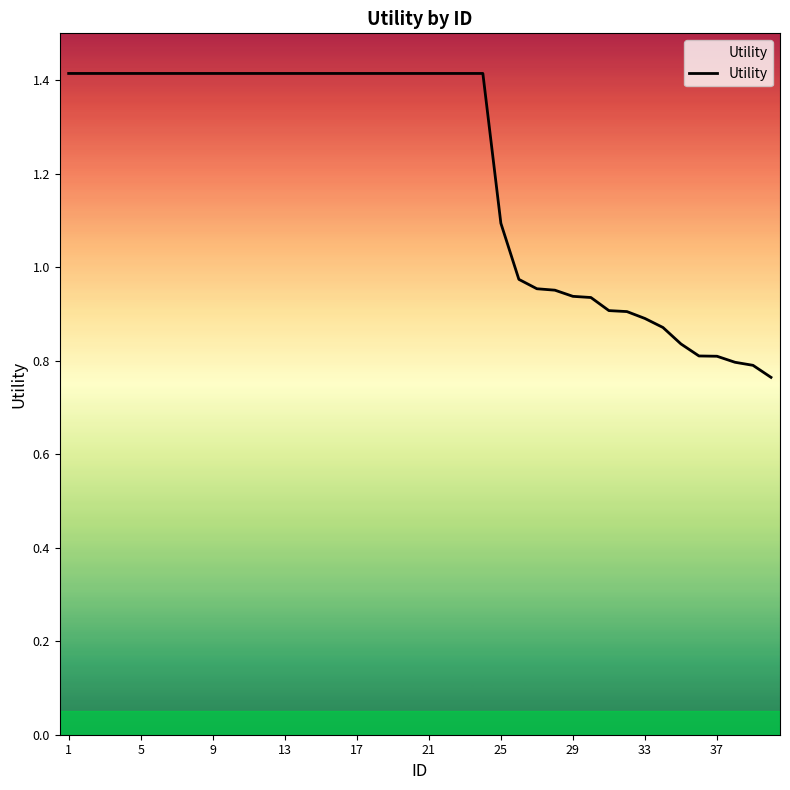

What is the greatest value displayed?

1.4